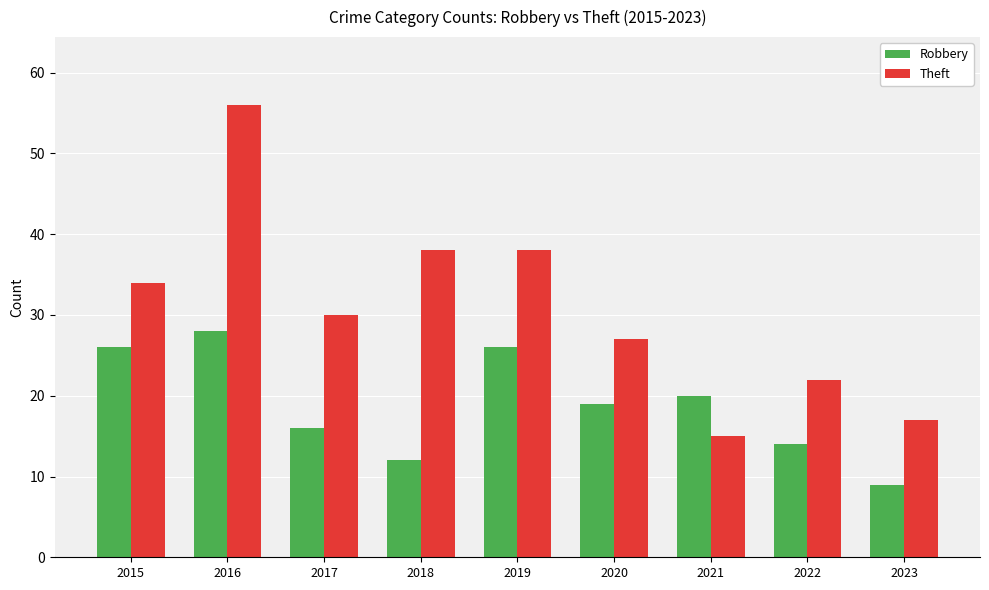

Rank the series by their average value, from lowest to highest.

Robbery, Theft